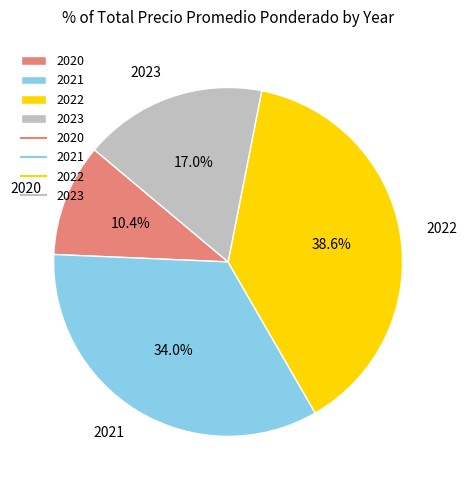

How much of the chart is everything except 2023?

83.0%